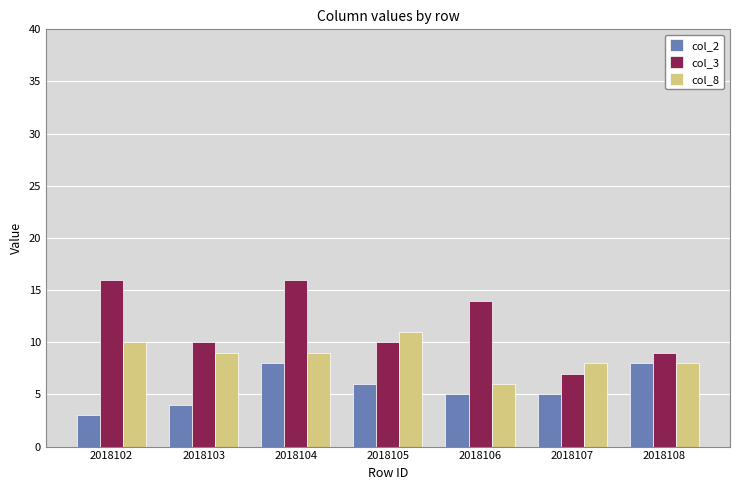

Rank the series by their average value, from highest to lowest.

col_3, col_8, col_2